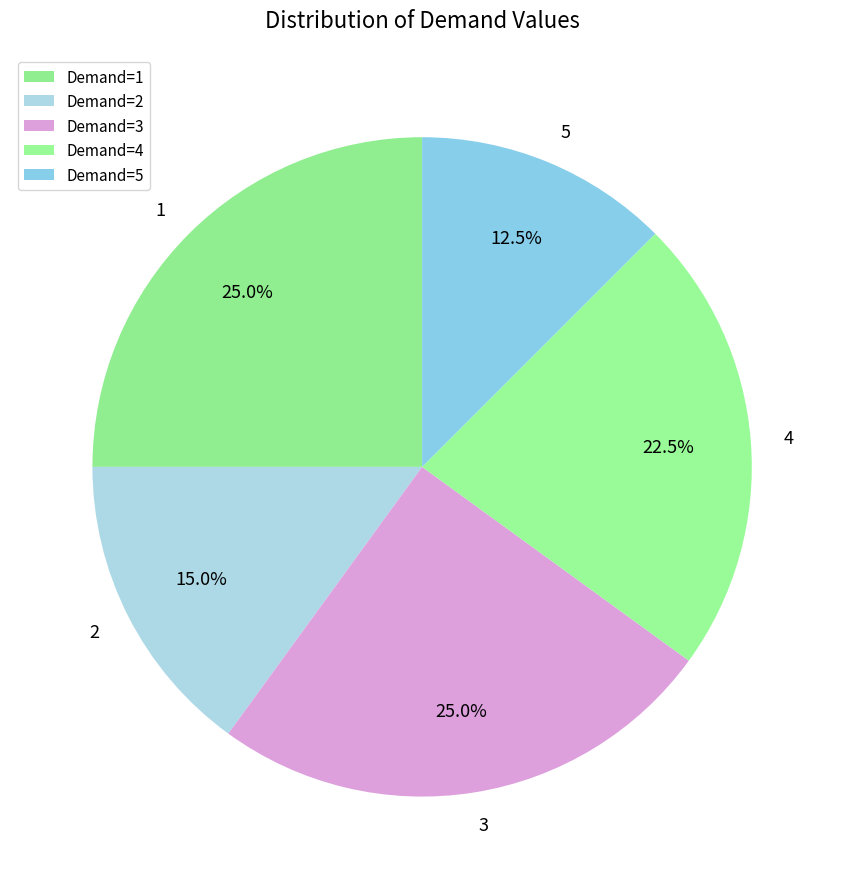

To the nearest percent, what is the average slice percentage?

20%